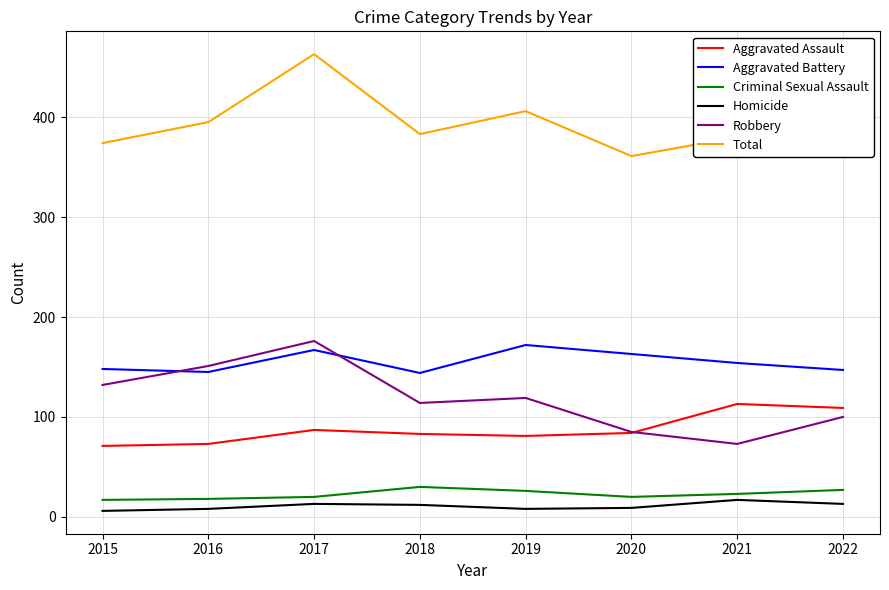

In Aggravated Battery, how many points are higher than both neighbors (excluding endpoints)?

2